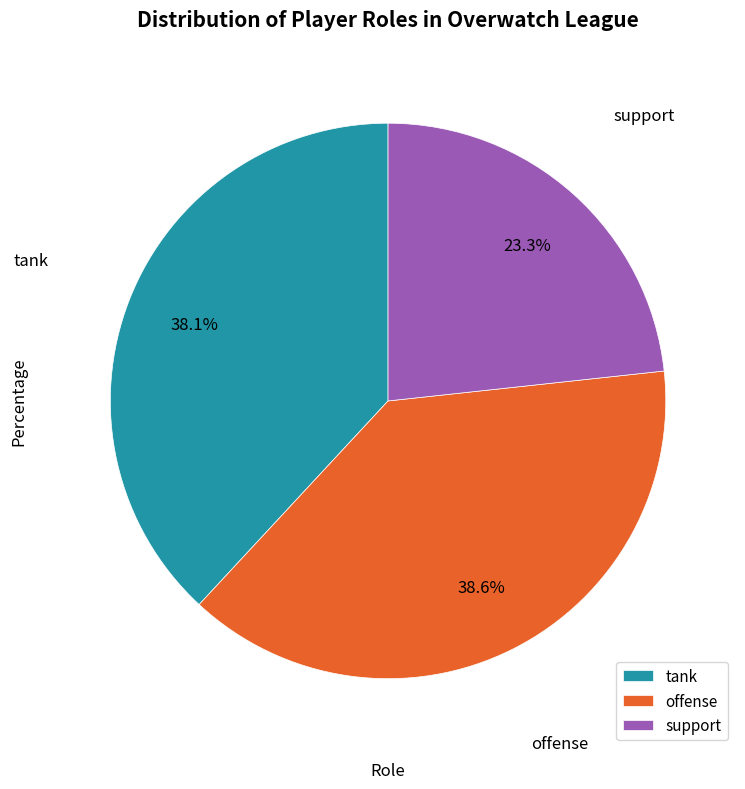

To the nearest percent, what is the combined percentage of offense and tank?

77%